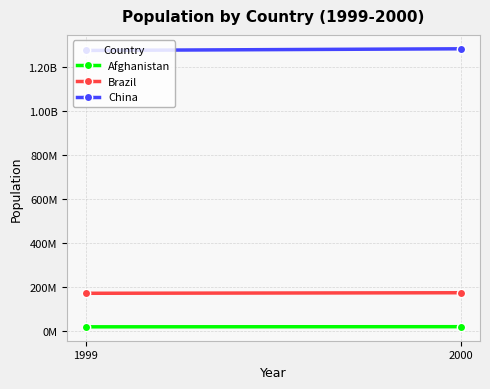

What is the total value across all series at 2000?

1475528841